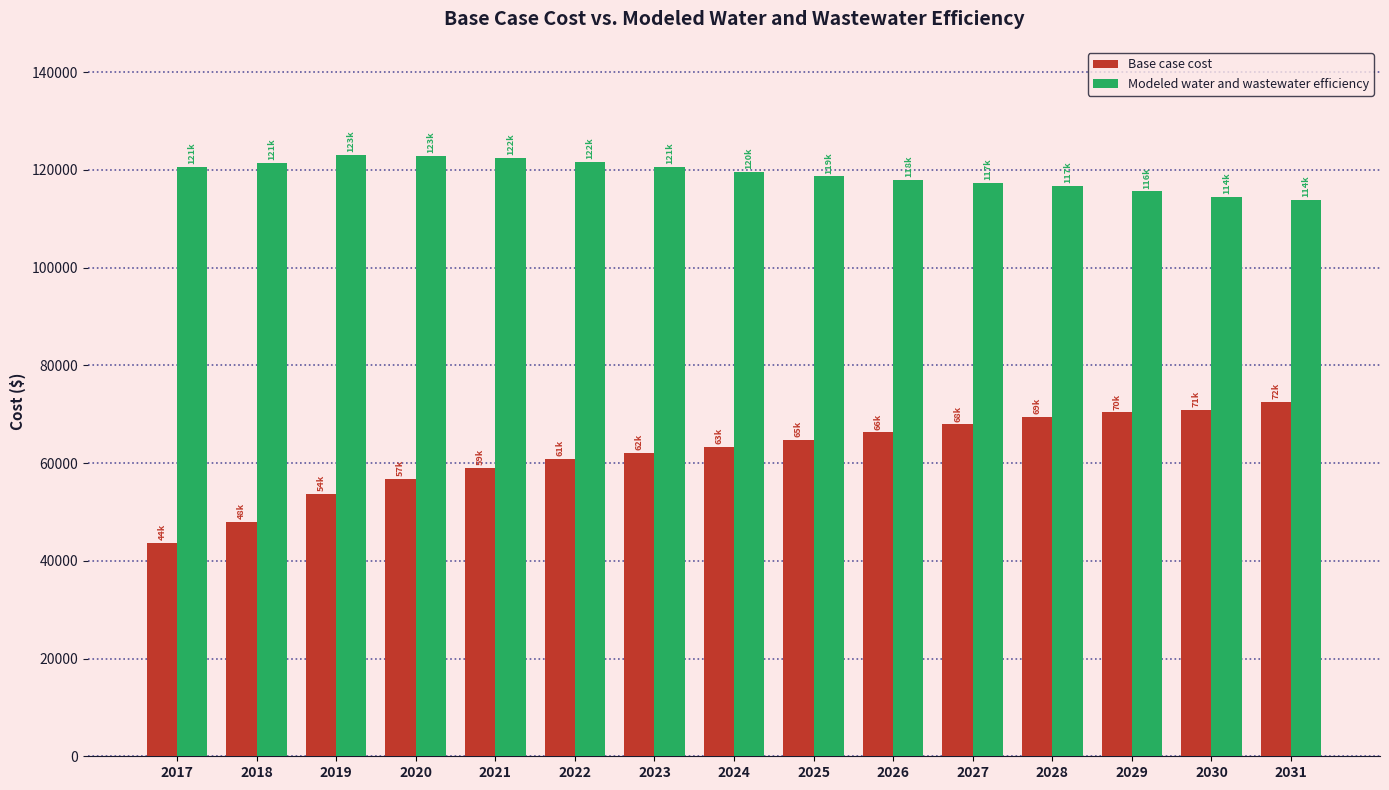

Does the chart contain any negative values?

No